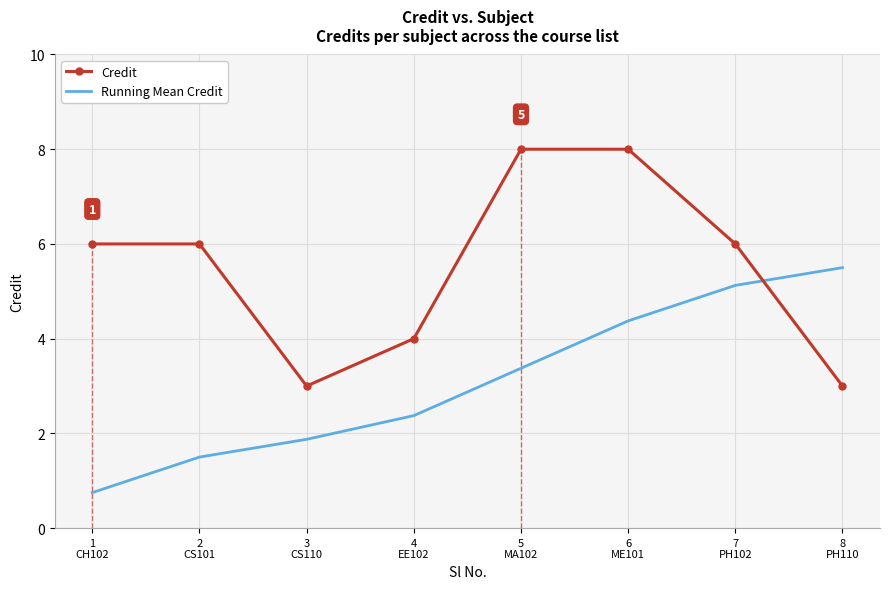

What is the difference between the highest and lowest values at 7
PH102?

0.9